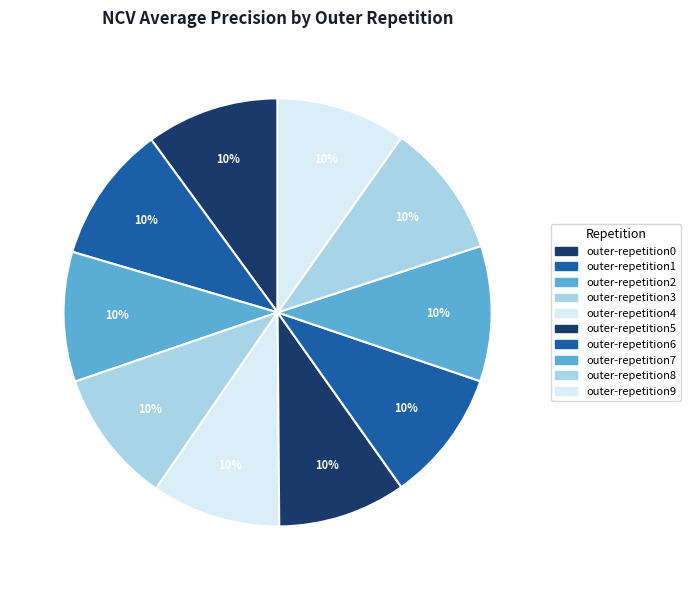

Is outer-repetition1 the majority of the pie?

No